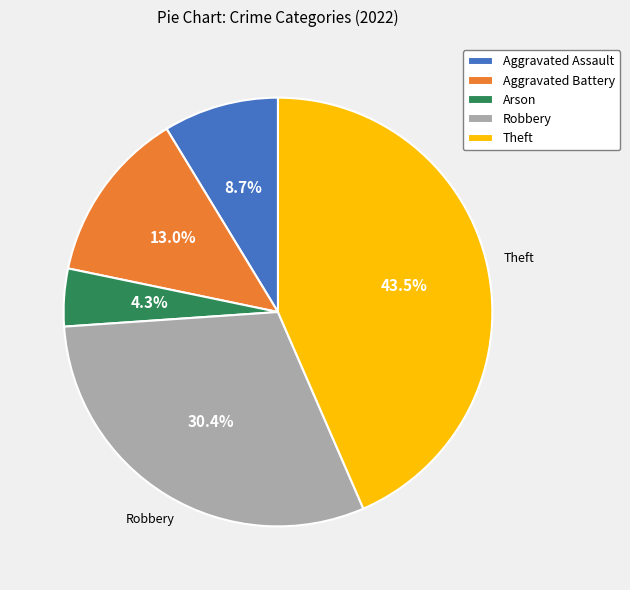

What percentage is NOT represented by Robbery?

69.6%